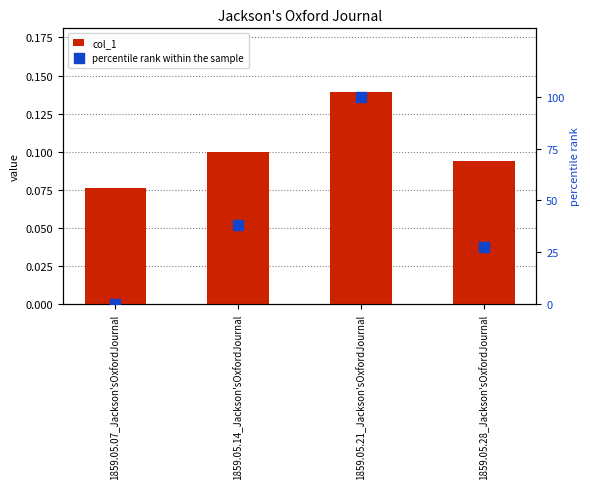

Which series has the widest spread of Y values?

percentile rank within the sample